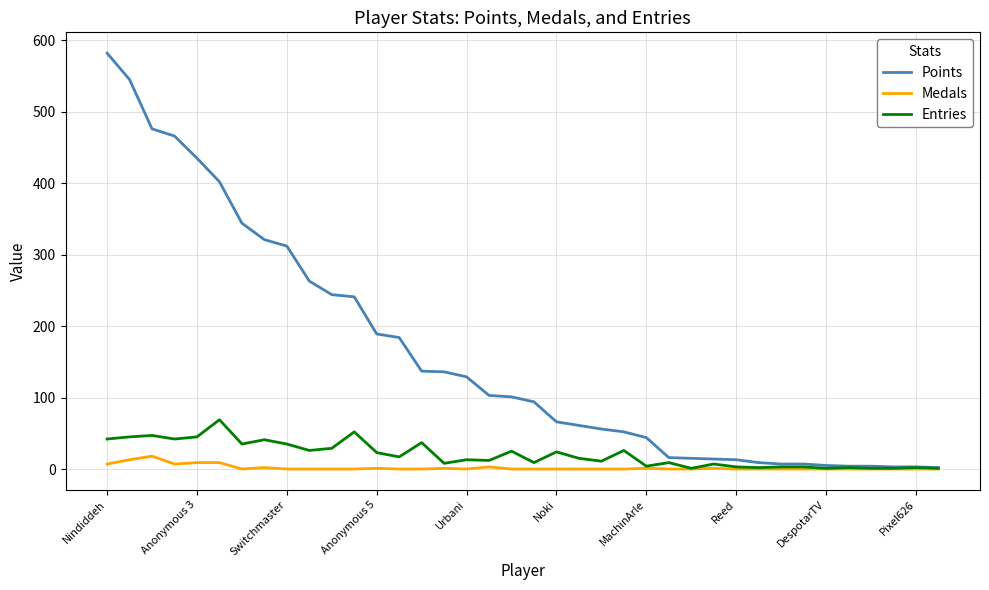

Which series has the widest spread of values?

Points